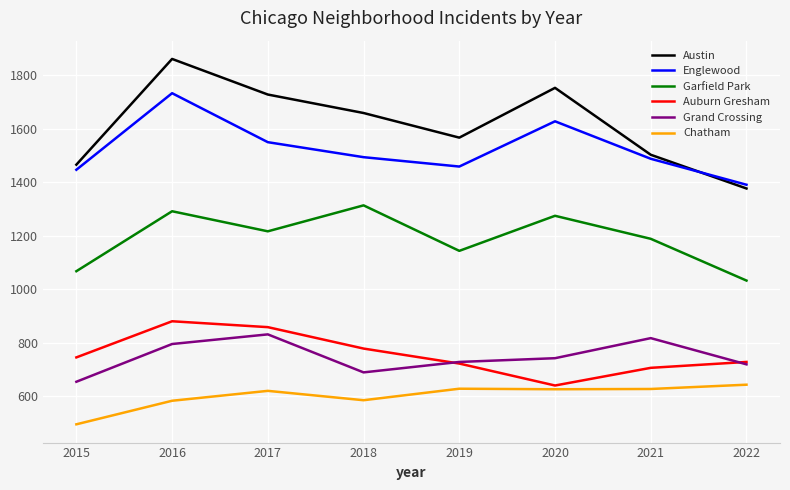

What is the maximum value shown in the chart?

1860